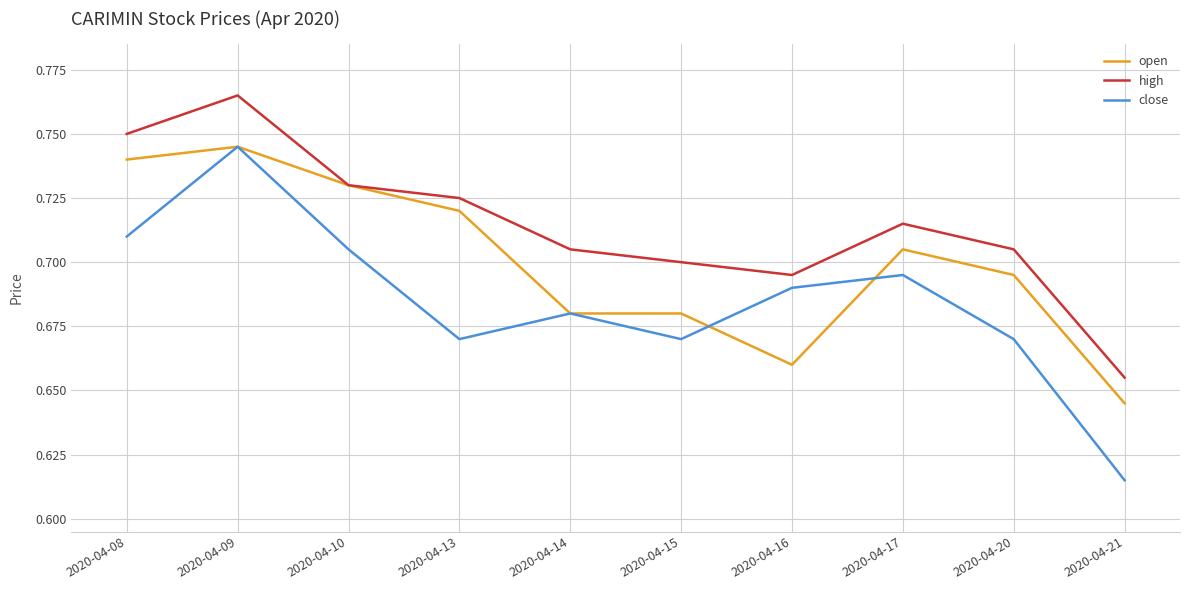

What are all the series names shown in the legend?

open, high, close